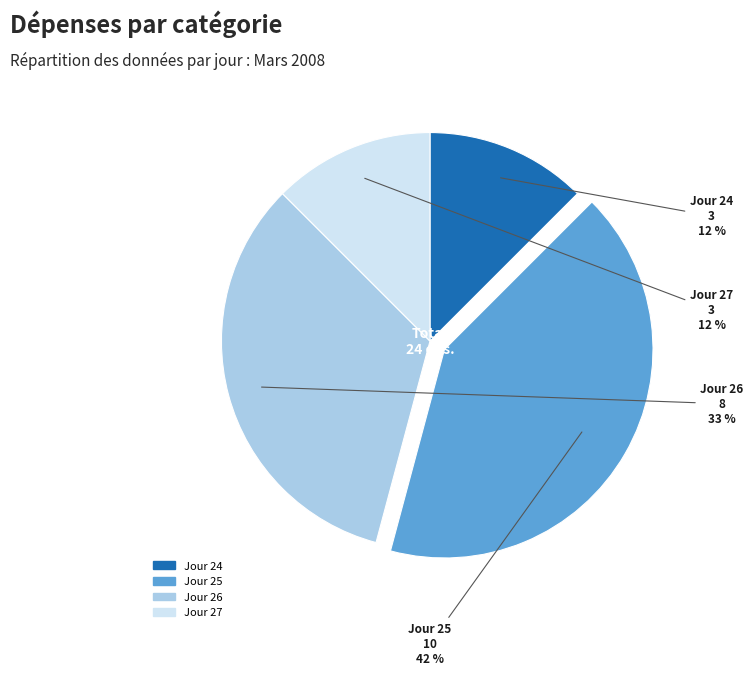

To the nearest percent, what is the average slice percentage?

25%